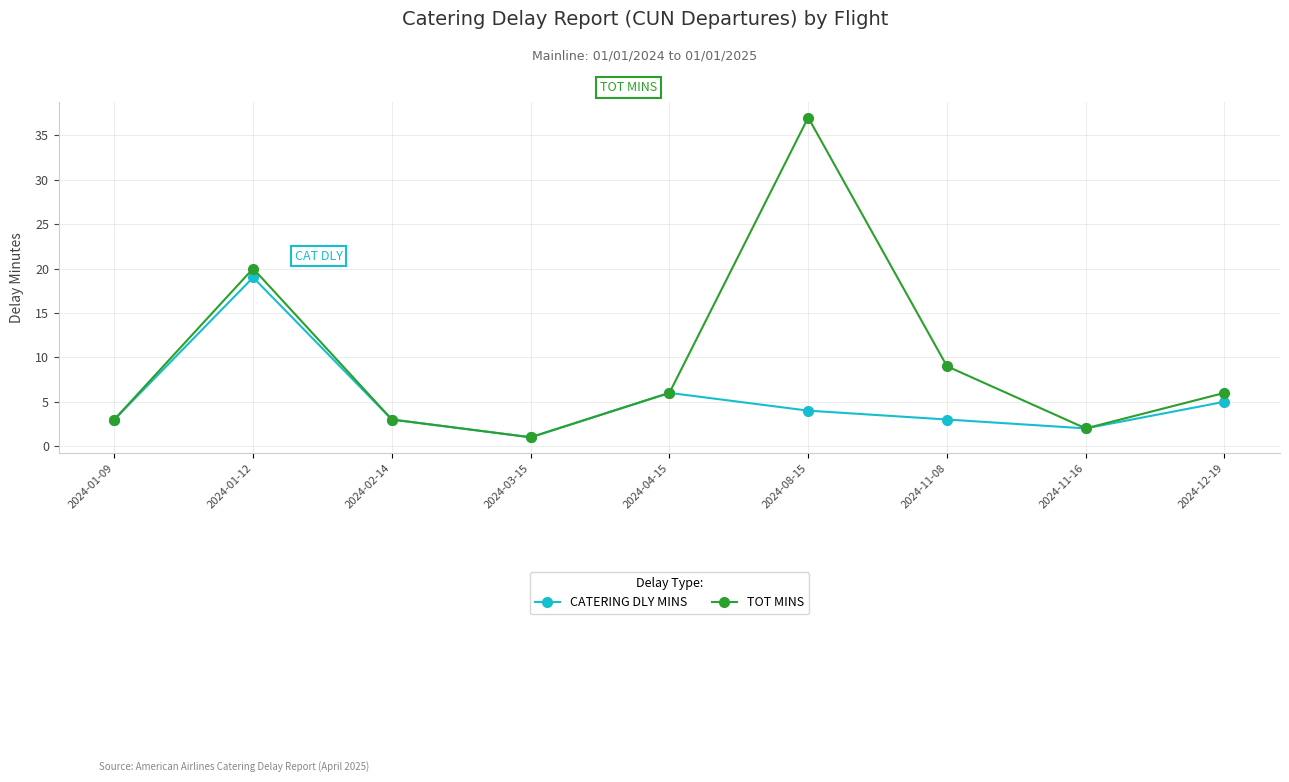

What value does the TOT MINS series have at 2024-01-09?

3